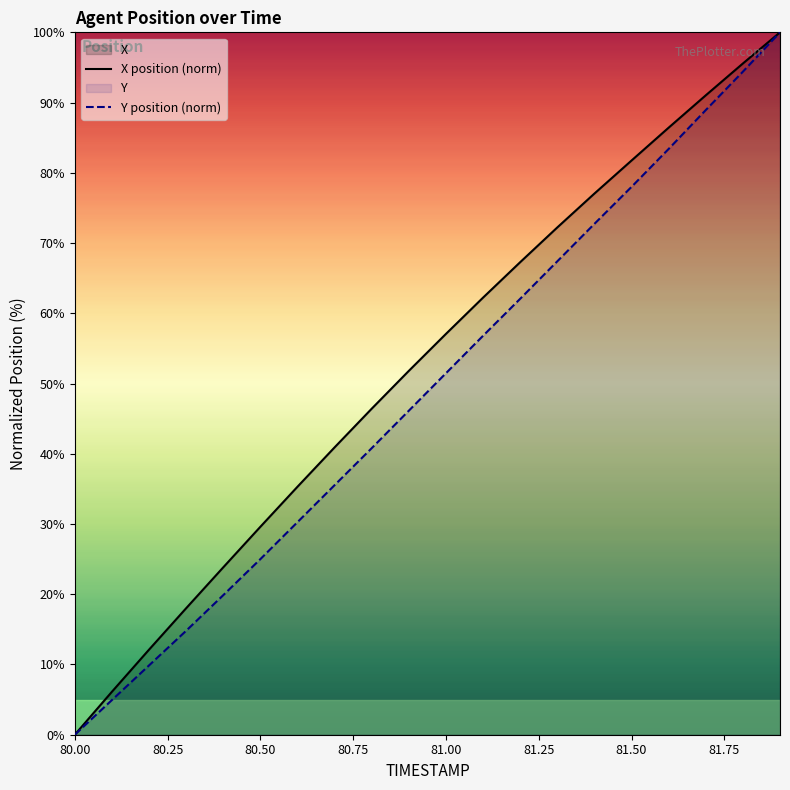

Count the number of data series in this chart.

2